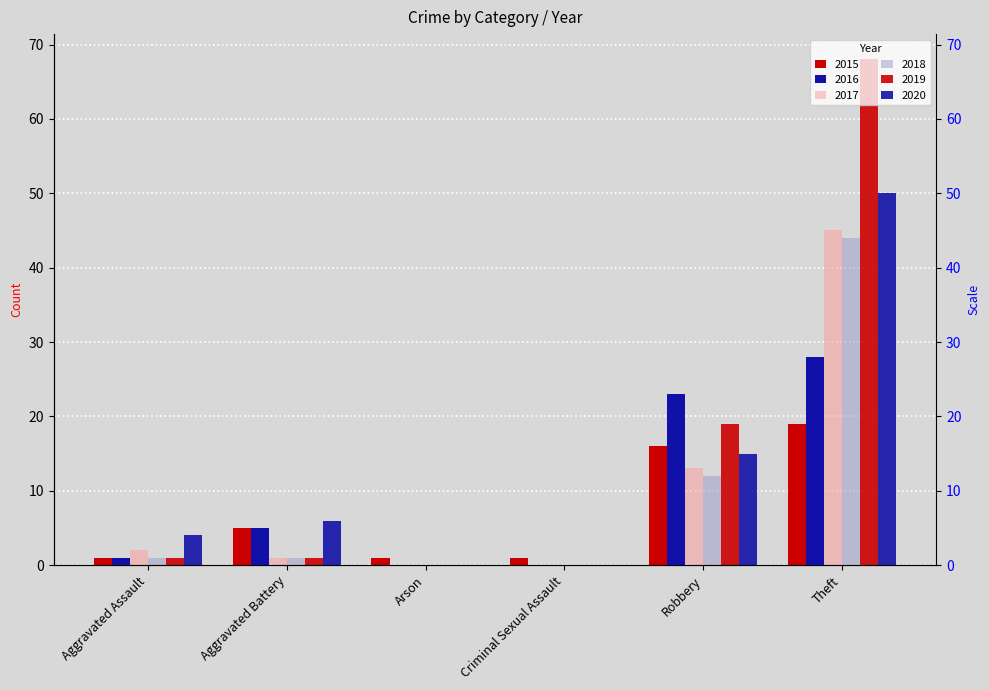

Reading left to right, transcribe all the data shown in this chart.

2015: 1	5	1	1	16	19
2016: 1	5	0	0	23	28
2017: 2	1	0	0	13	45
2018: 1	1	0	0	12	44
2019: 1	1	0	0	19	68
2020: 4	6	0	0	15	50